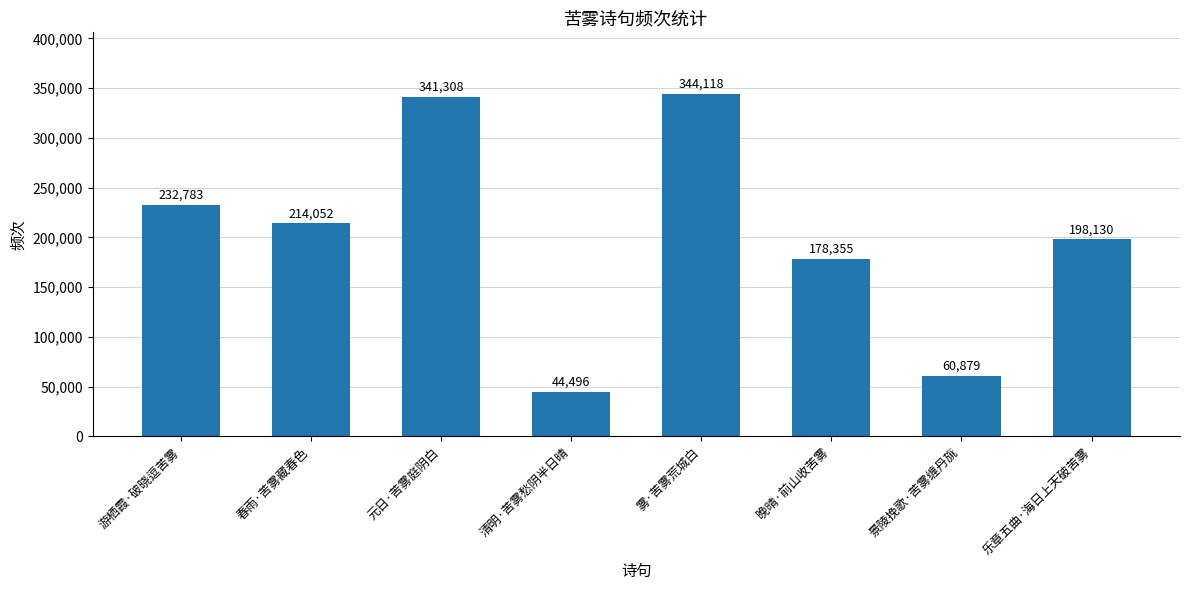

The value at 乐章五曲·海日上天破苦雾 is 198130. True or false?

True